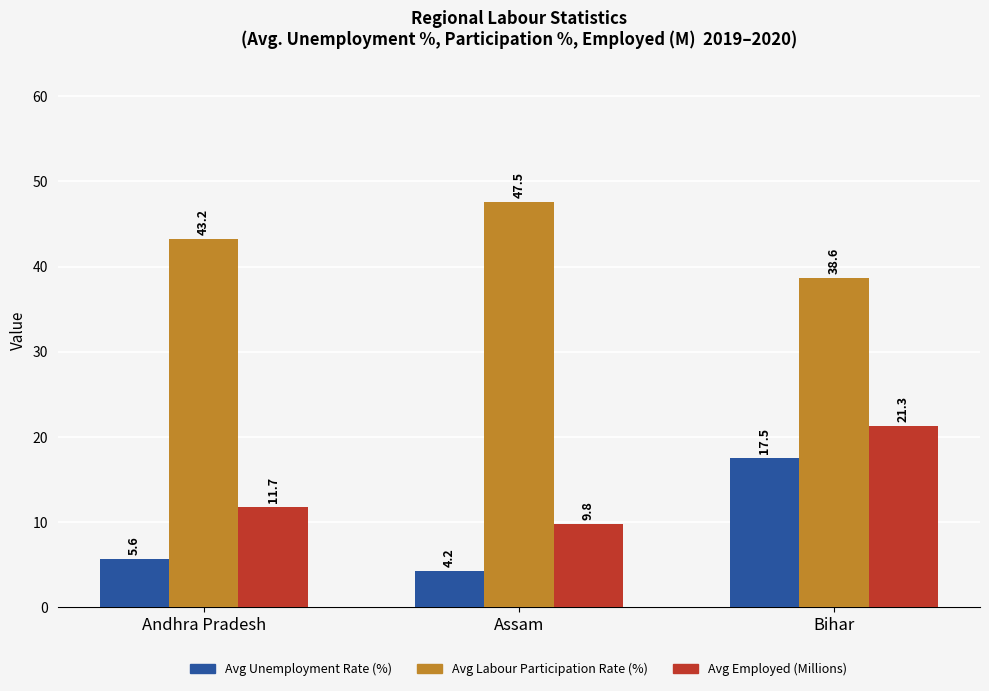

Which series changed the most between Assam and Bihar?

Avg Unemployment Rate (%)